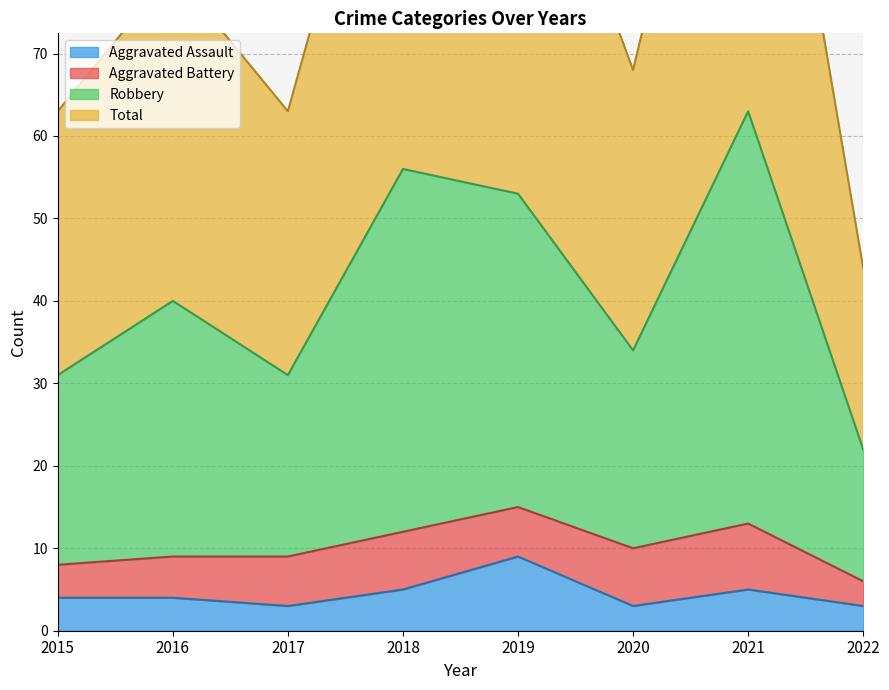

What is the lowest value of the Aggravated Assault series?

3